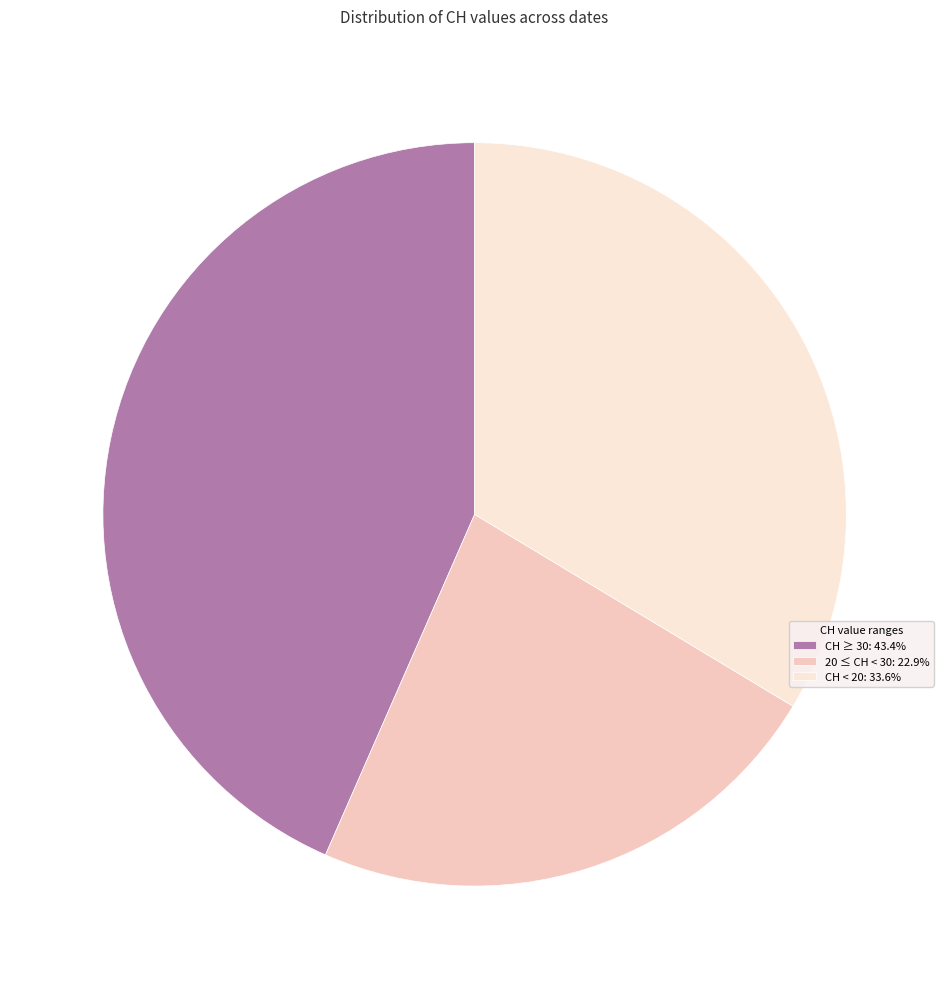

Count the number of slices in the pie.

3